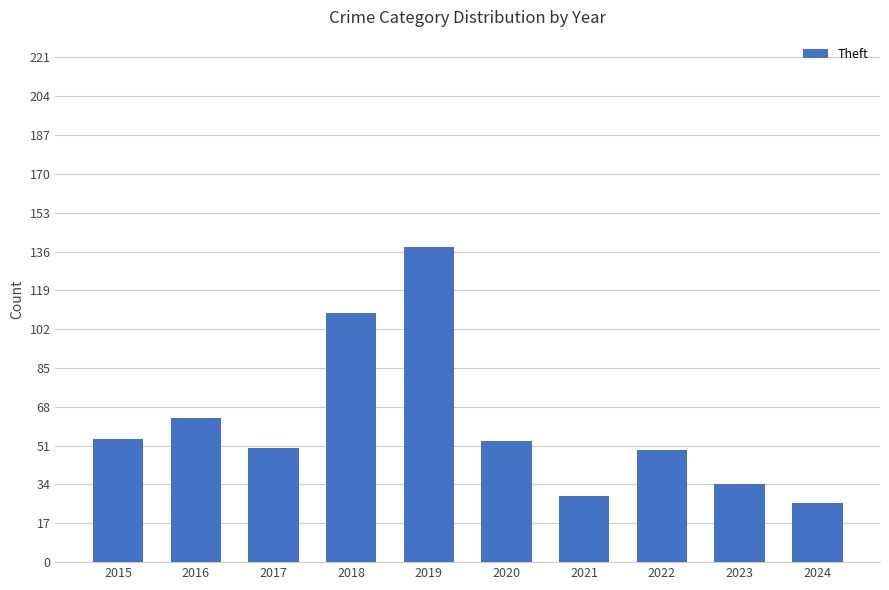

True or false: the data shows 79 at 2017.

False